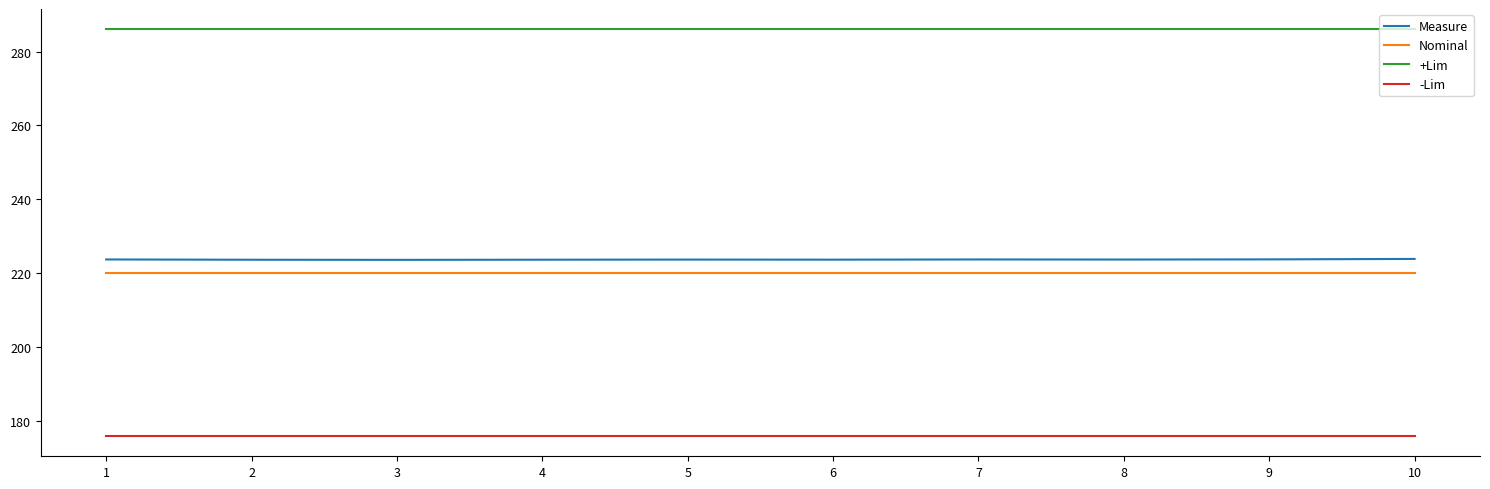

What is the spread (max minus min) of values at 6?

110.0